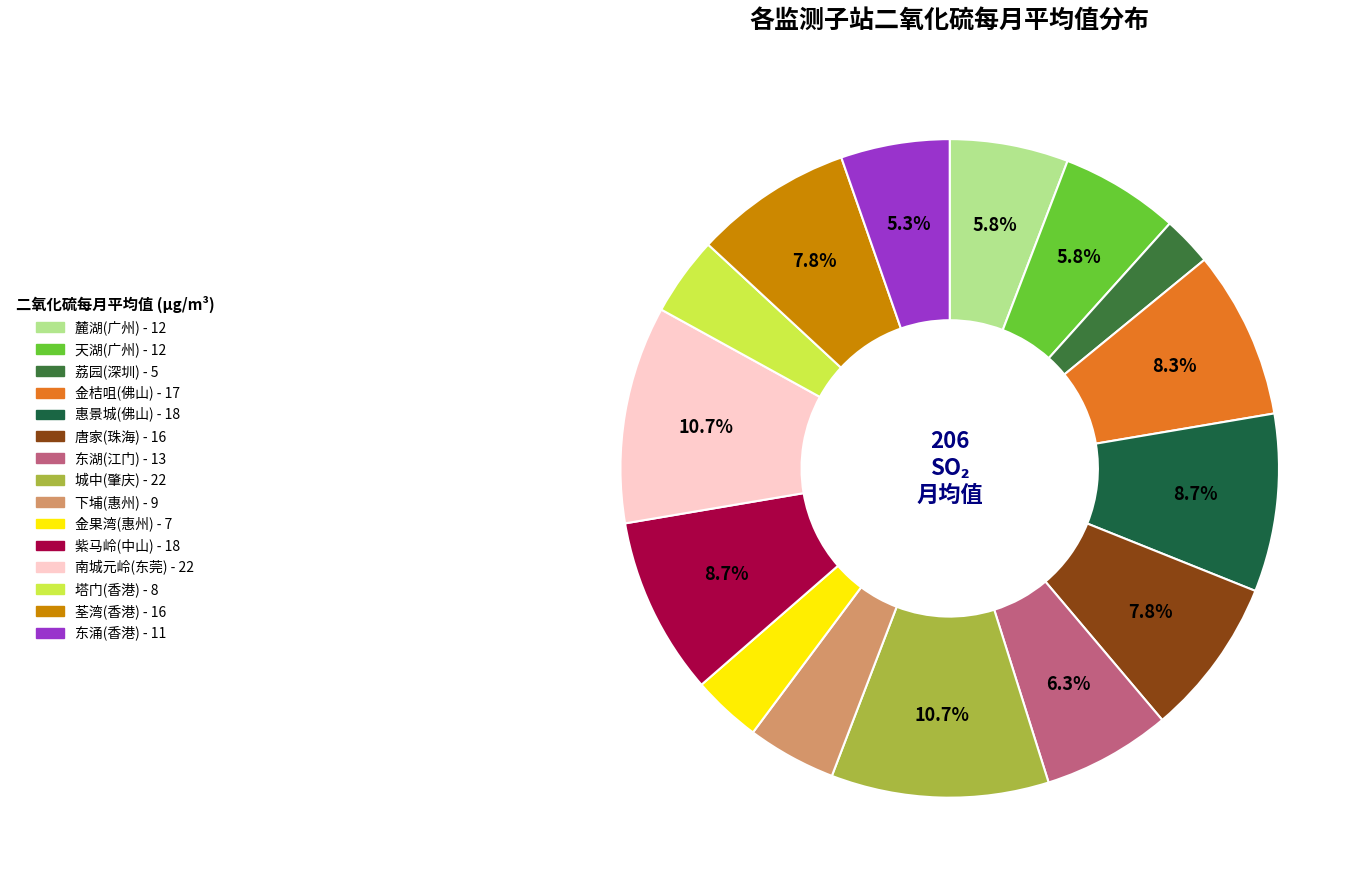

What is the ratio of the value at 金桔咀(佛山) to the value at 城中(肇庆)?

0.8